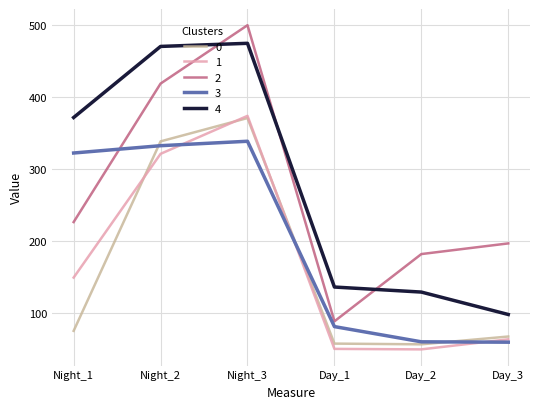

What are all the series names shown in the legend?

0, 1, 2, 3, 4